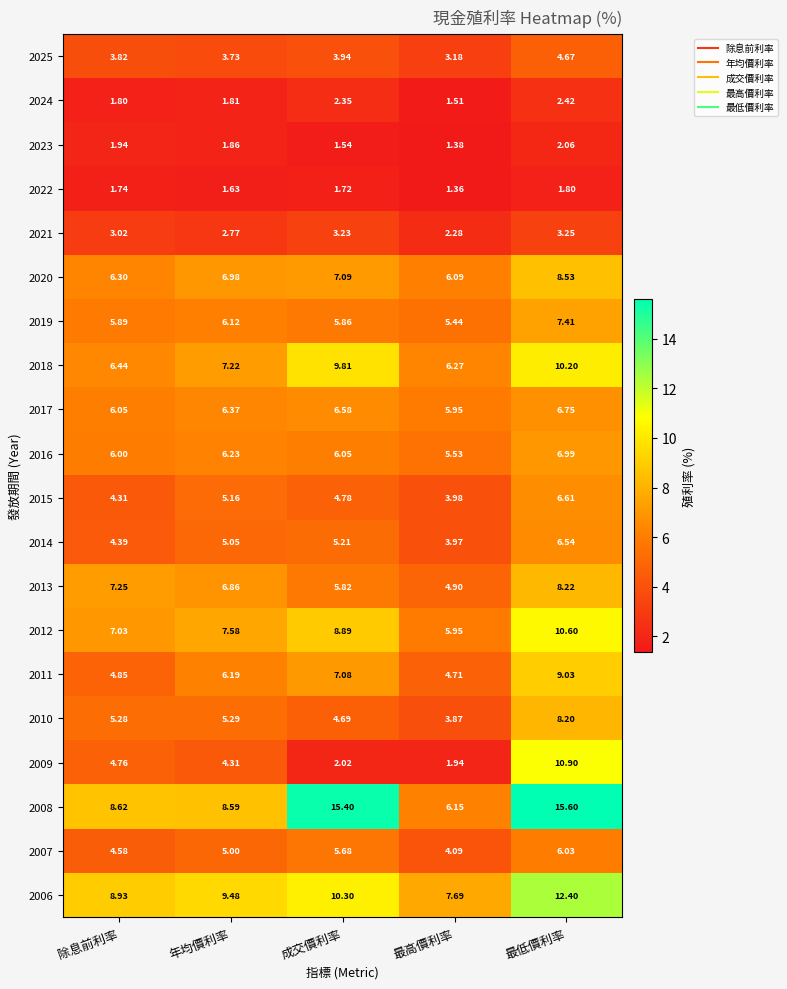

At which label does 2010 first exceed 5?

除息前利率